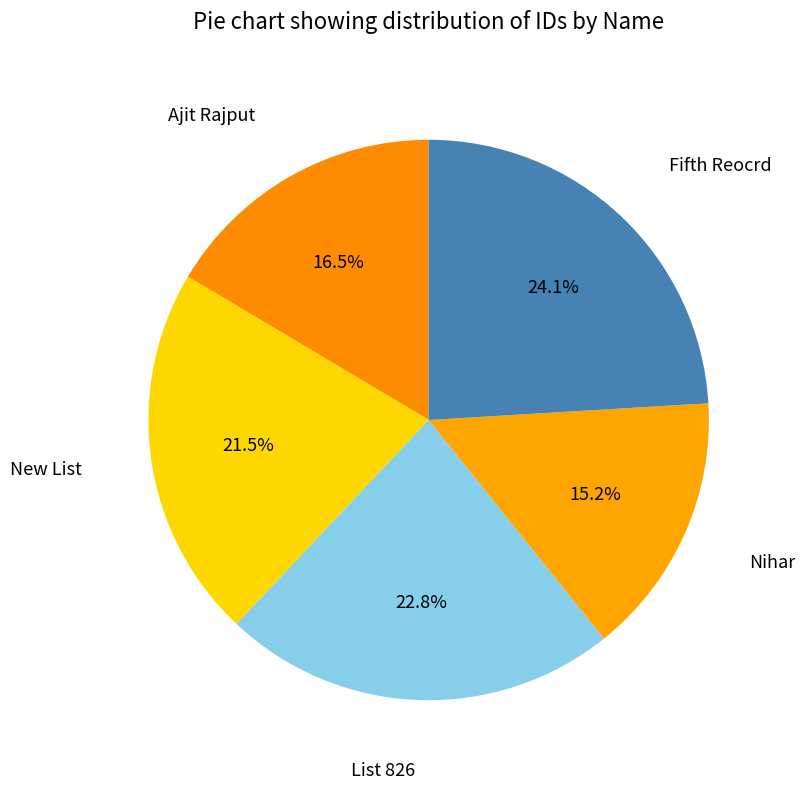

Which category has the biggest portion of the pie?

Fifth Reocrd